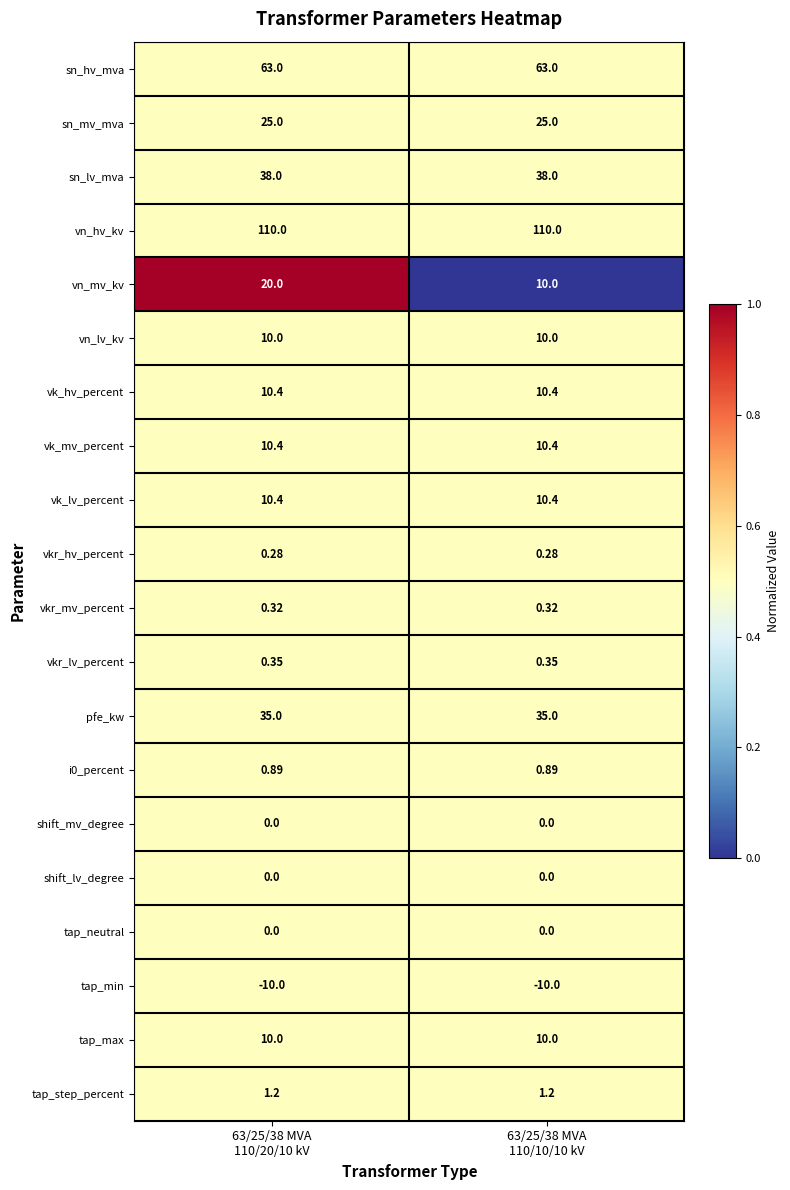

Which series has the largest total across all categories?

vn_hv_kv